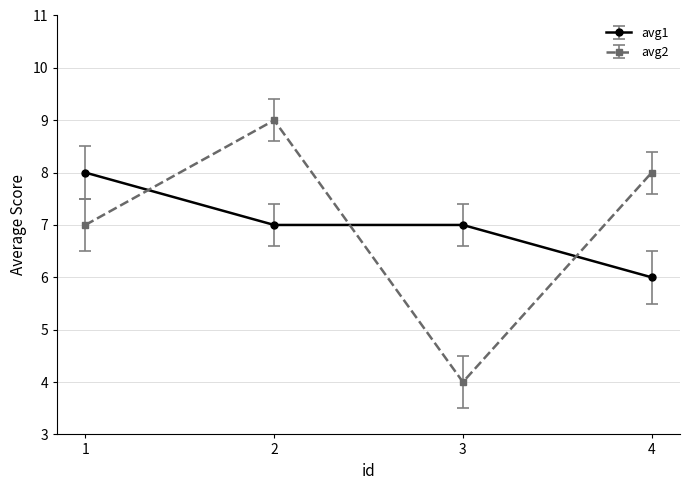

What is the average value of the avg1 series?

7